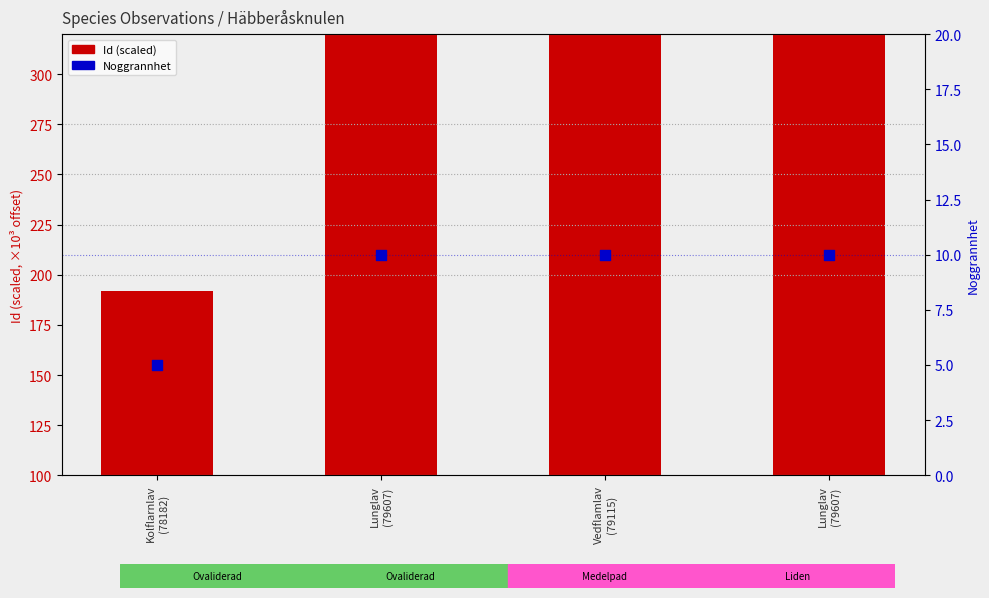

At how many categories does at least one series exceed 510?

3